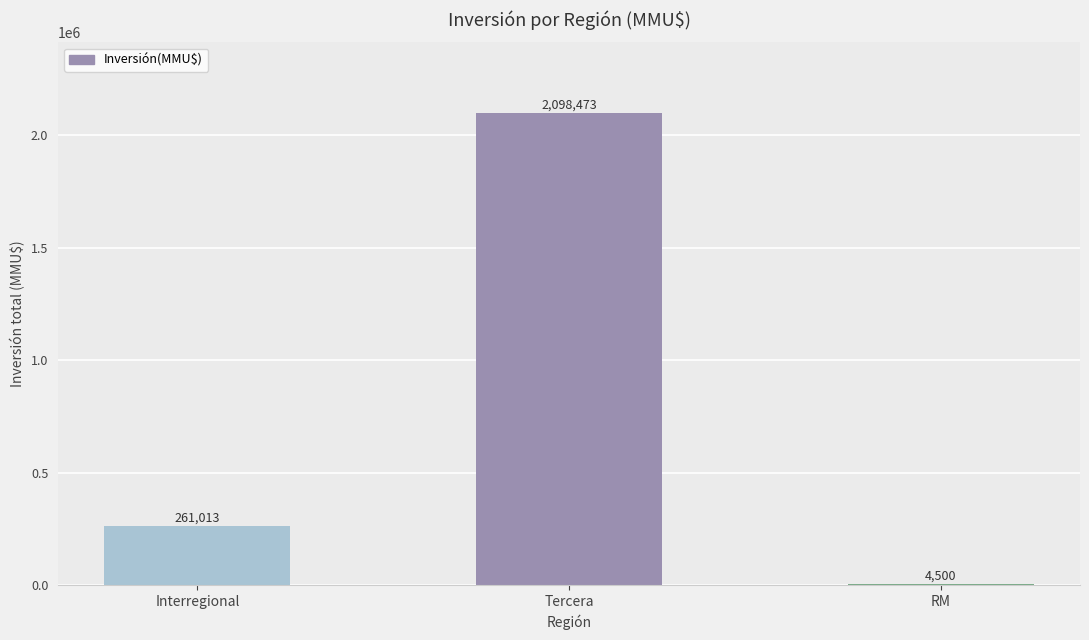

Reading left to right, list all the values displayed in this chart.

261013	2098473	4500